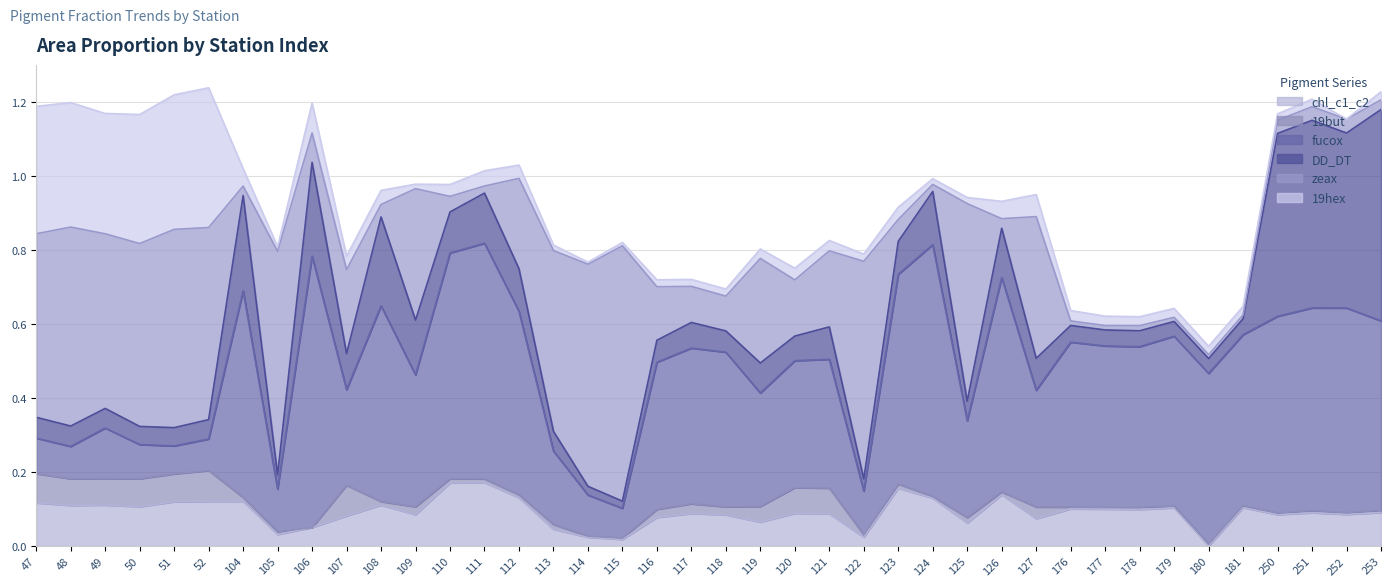

What is the difference between the maximum and minimum values in the DD_DT series?

0.6